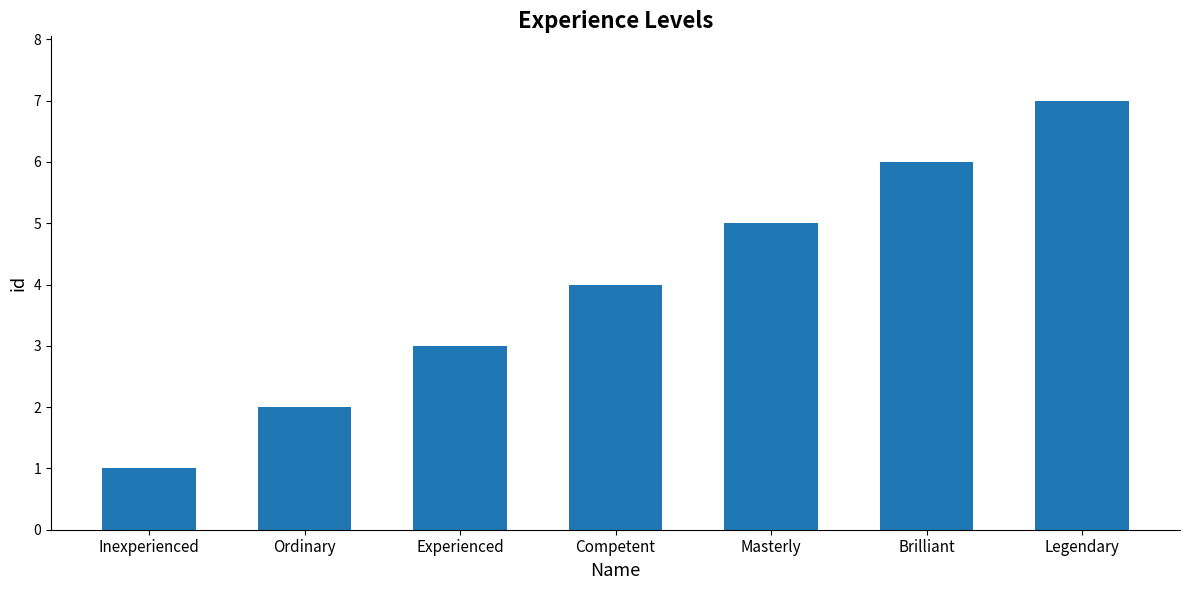

Rank the categories by value from highest to lowest.

Legendary, Brilliant, Masterly, Competent, Experienced, Ordinary, Inexperienced